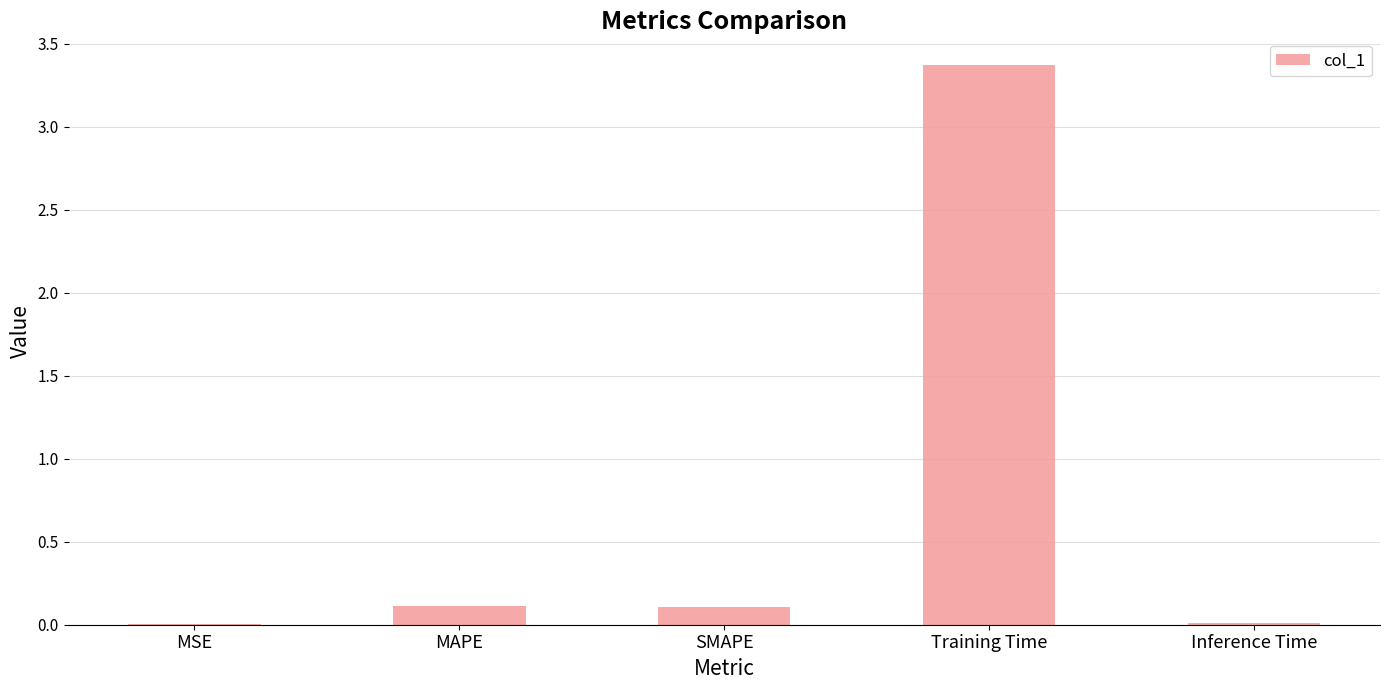

What is the sum of all values?

3.6